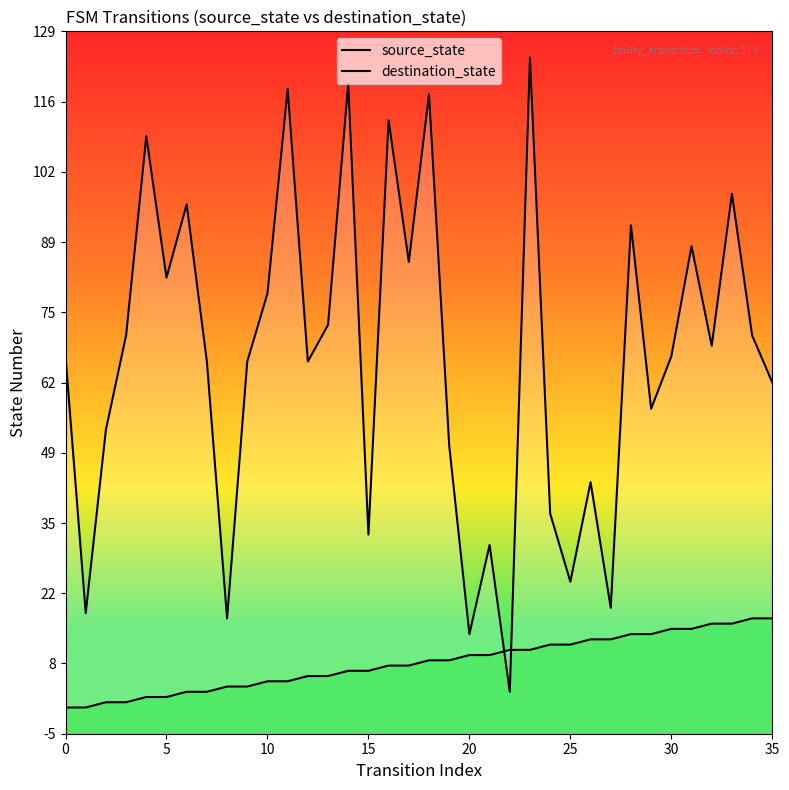

Does the chart have visible grid lines?

No